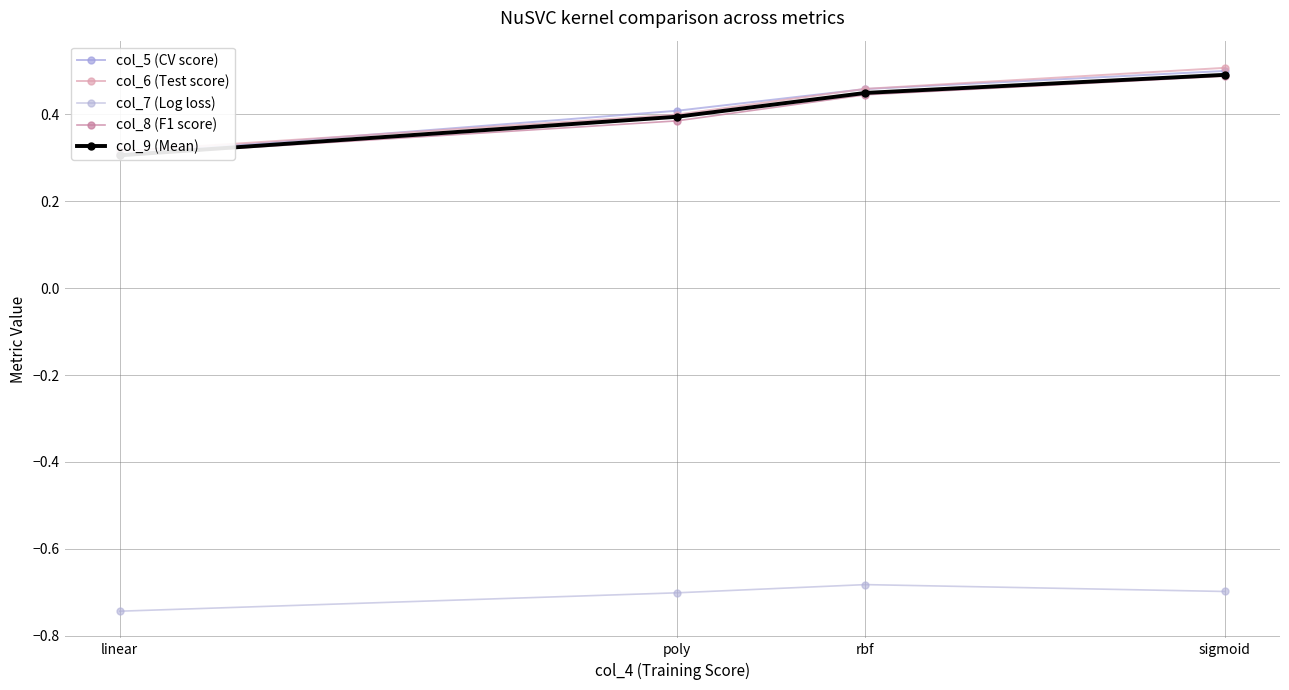

What is the total value across all series at rbf?

1.1